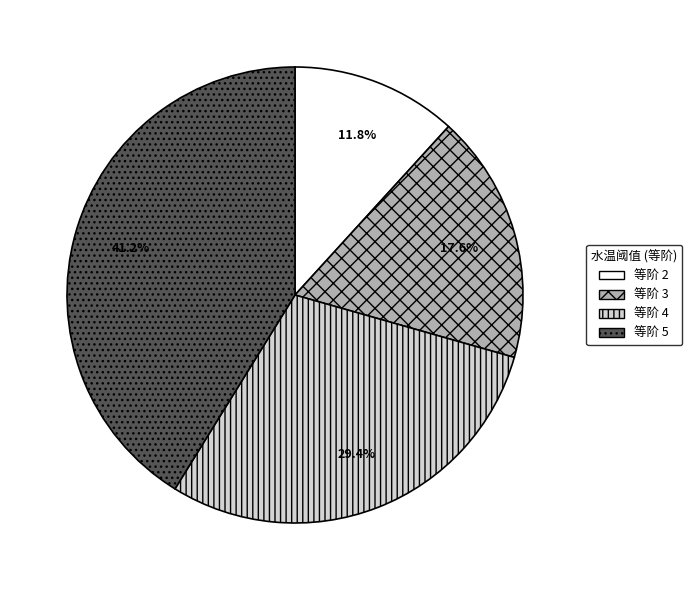

Do 等阶 2 and 等阶 5 together represent more than half of the pie?

Yes